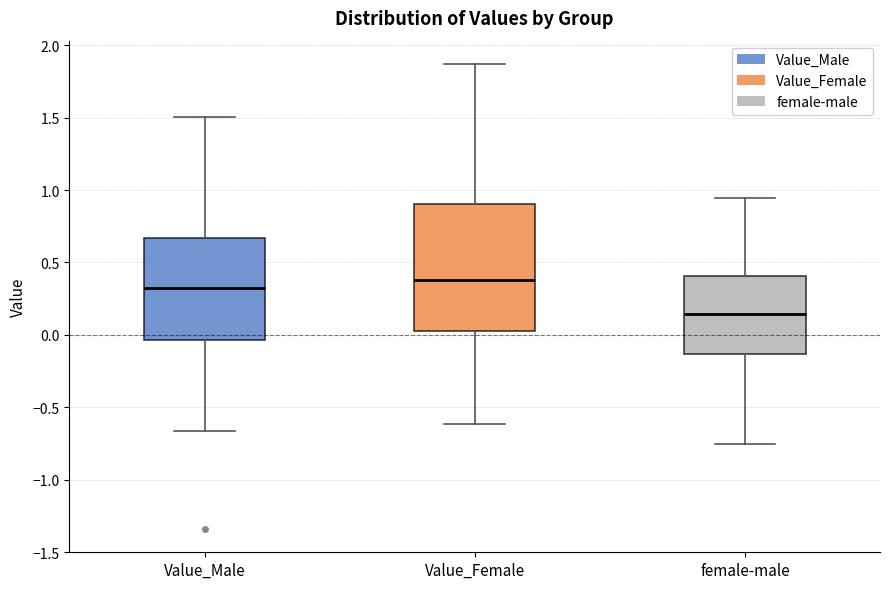

Which box has the highest median line?

Value_Female